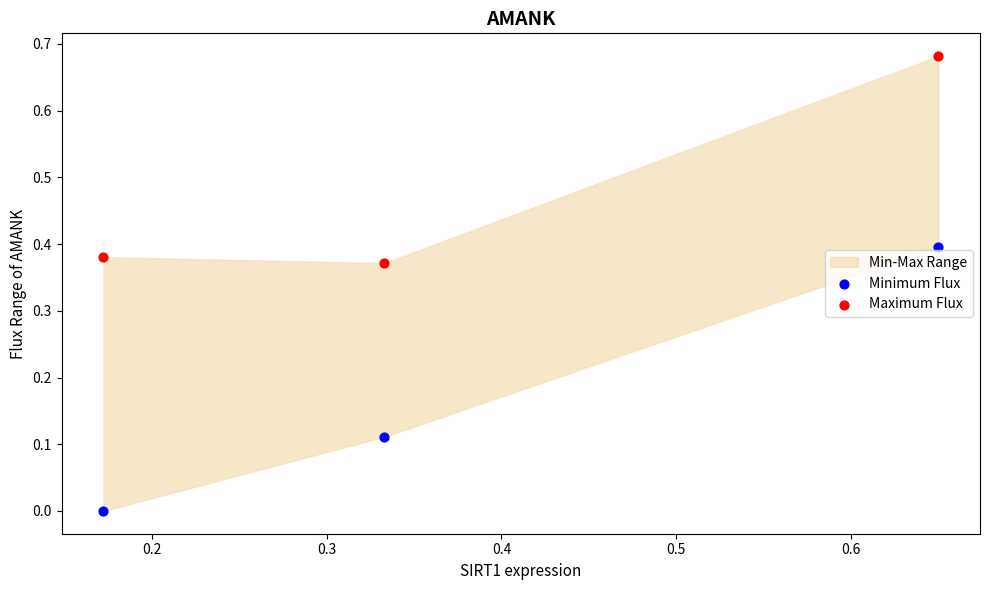

What is the X range (max minus min) for the scatter plot?

0.5